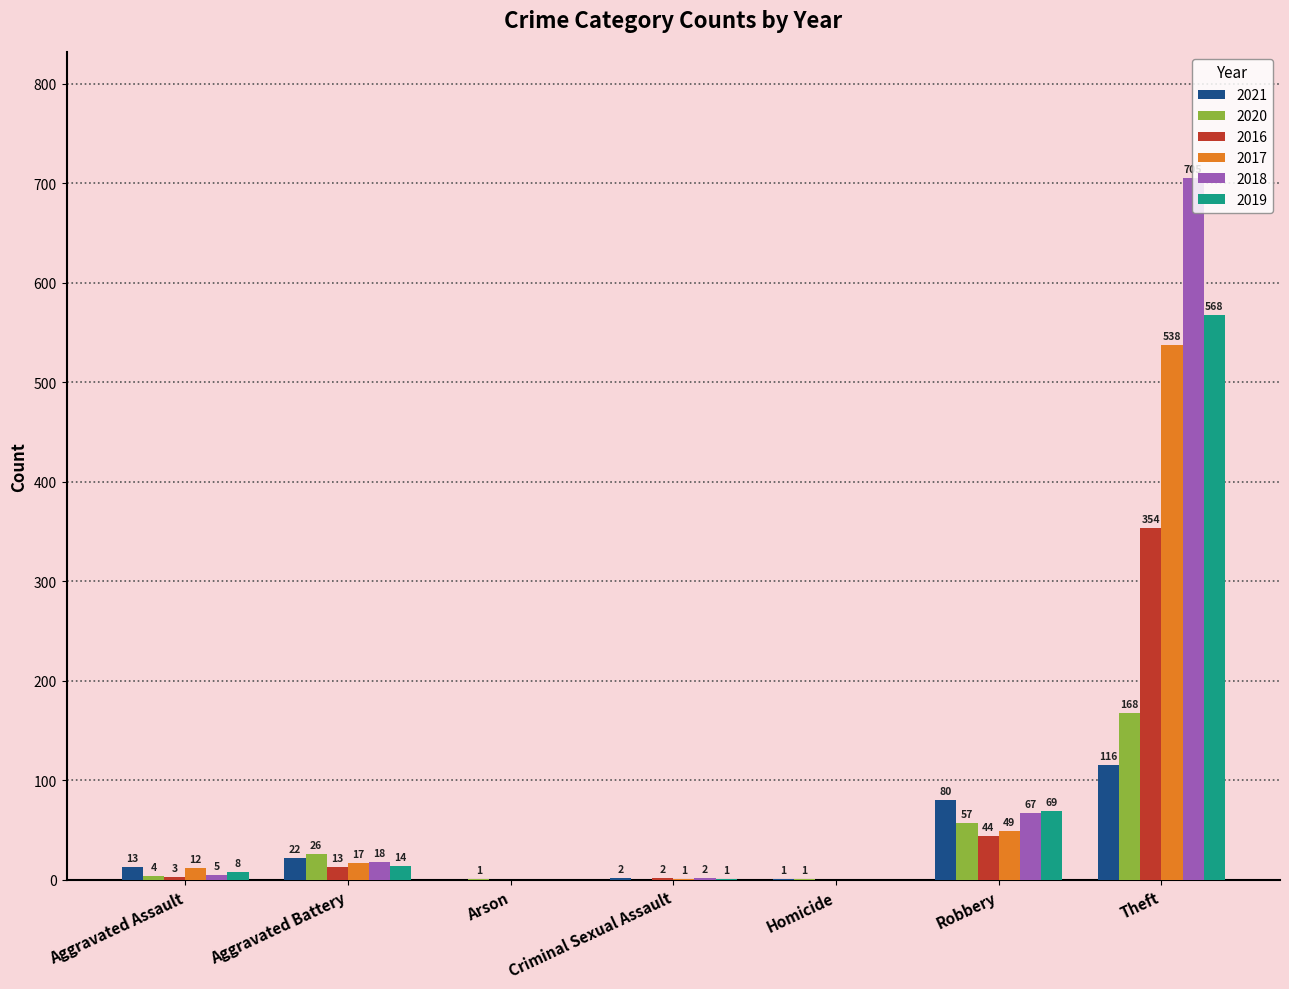

Is the value of 2021 at Criminal Sexual Assault greater than the value of 2020 at Homicide?

Yes